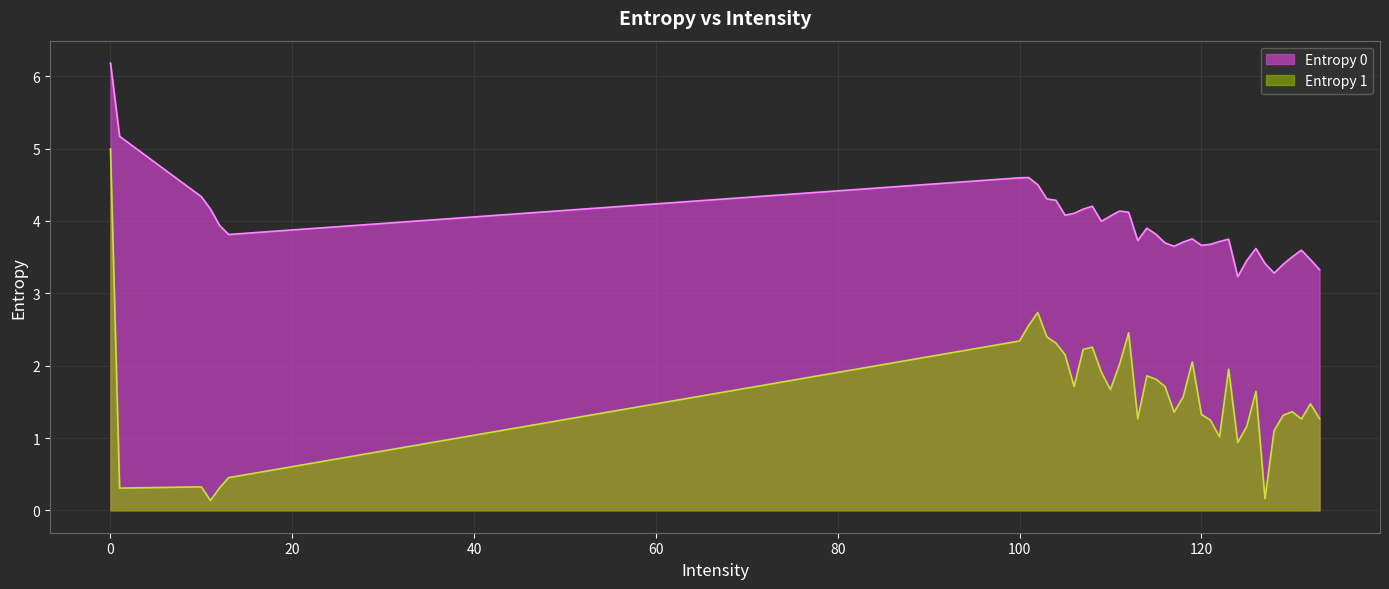

What is the average value of the Entropy 0 series?

4.0